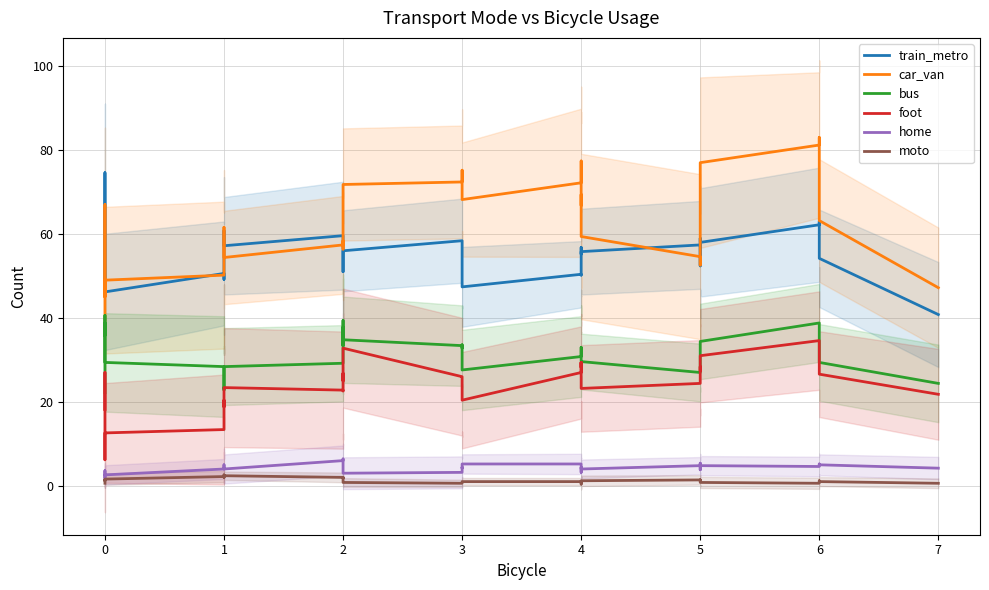

Which series has the largest range (max minus min)?

car_van